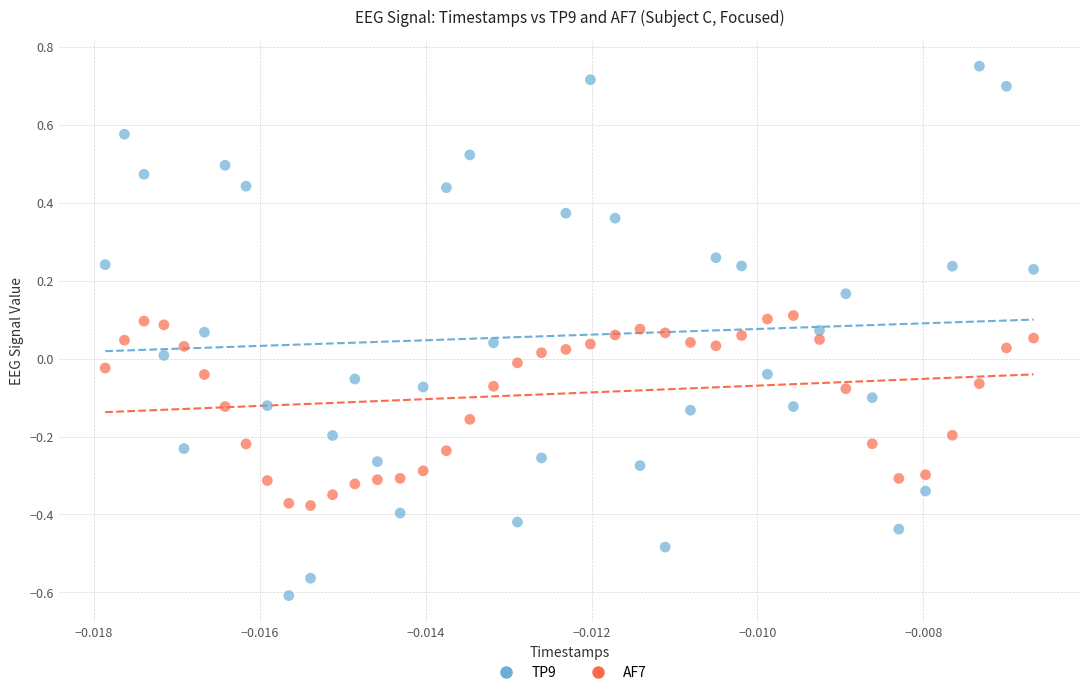

Which series contains the highest Y value?

TP9